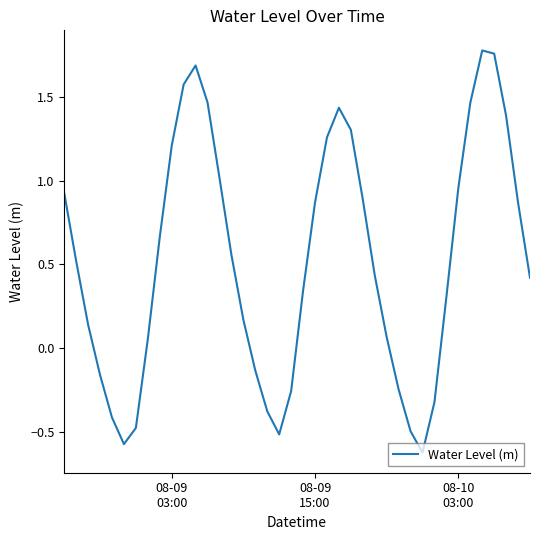

How many interior local peaks (higher than both neighbors) does the data have?

3